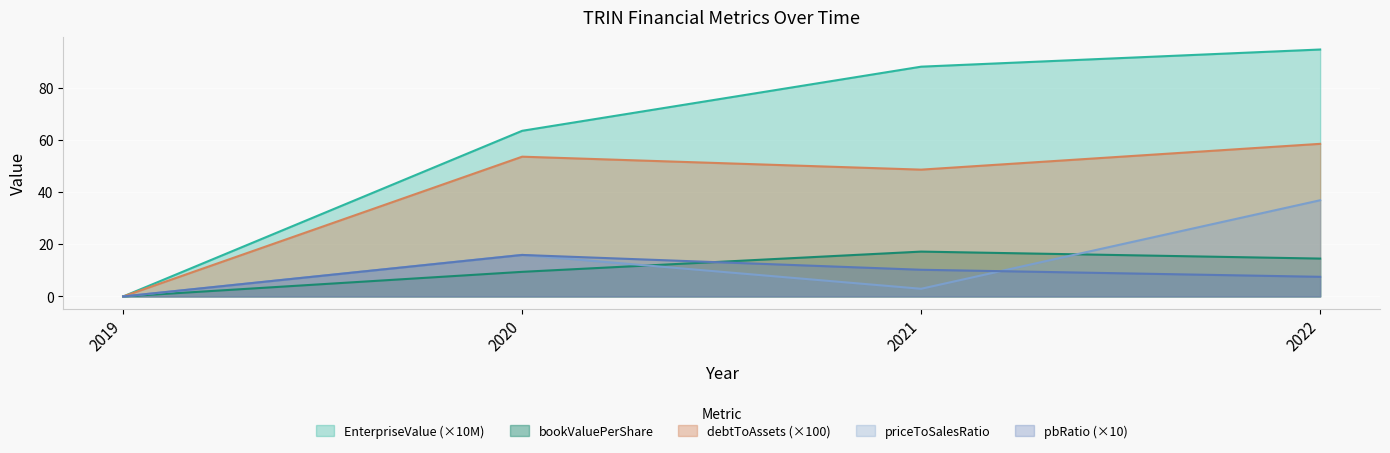

At which label does EnterpriseValue reach its minimum?

2019